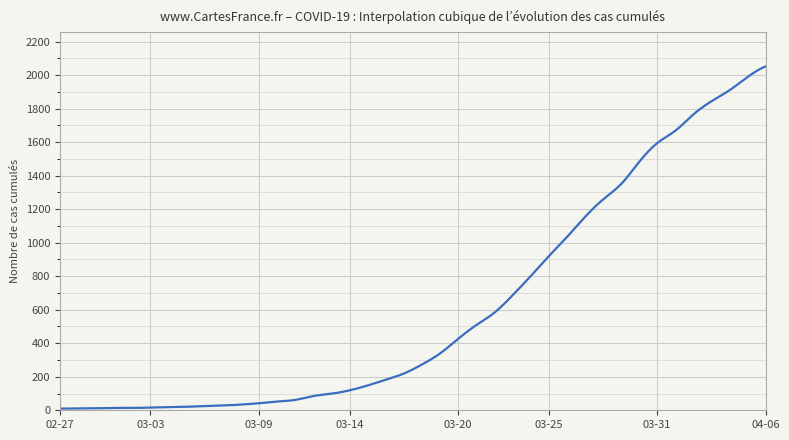

What is the difference between the maximum and minimum values?

2042.0